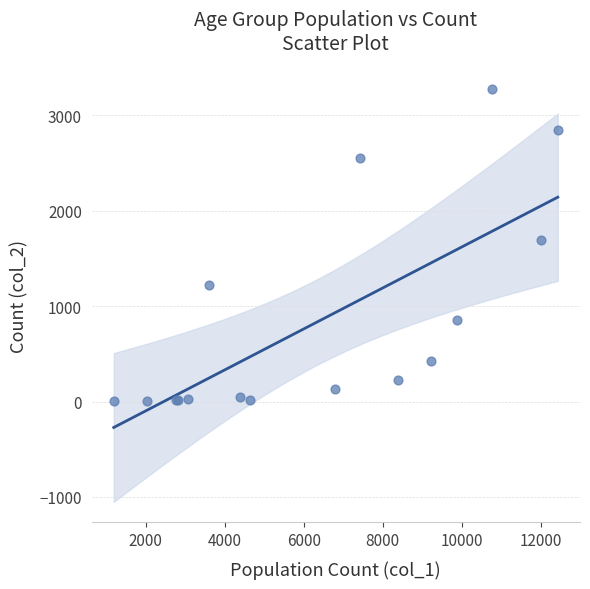

What Y value in the scatter plot is closest to 1638?

1690